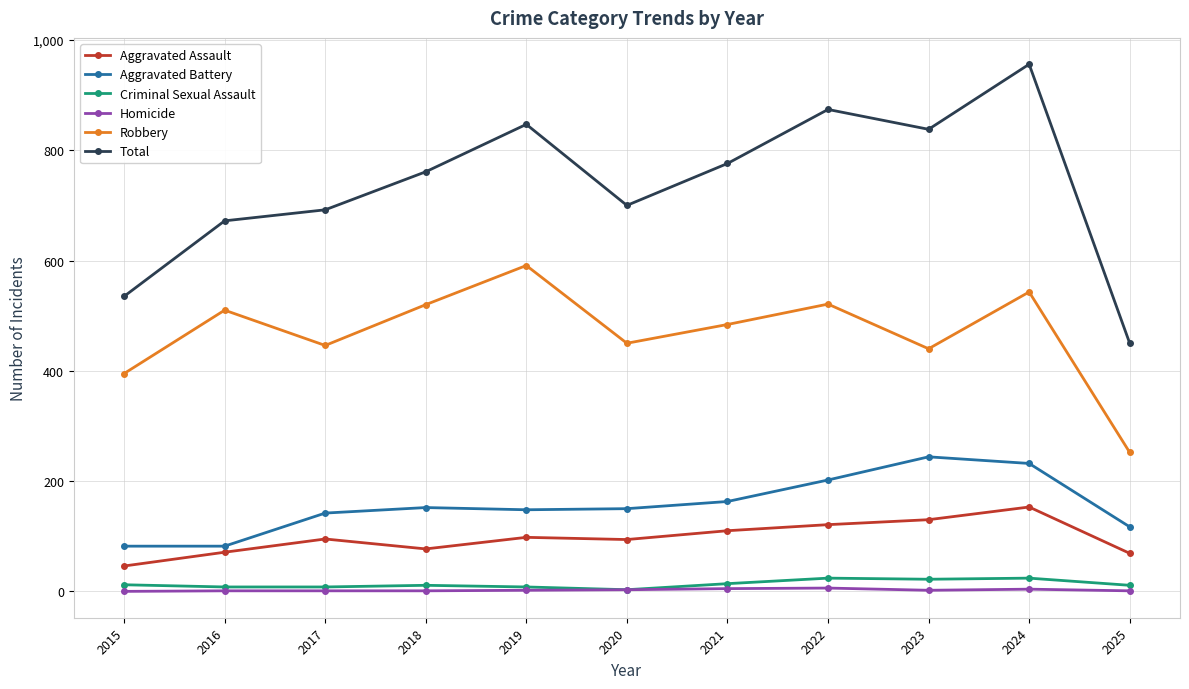

What is the difference between the maximum and minimum values in the Aggravated Battery series?

162